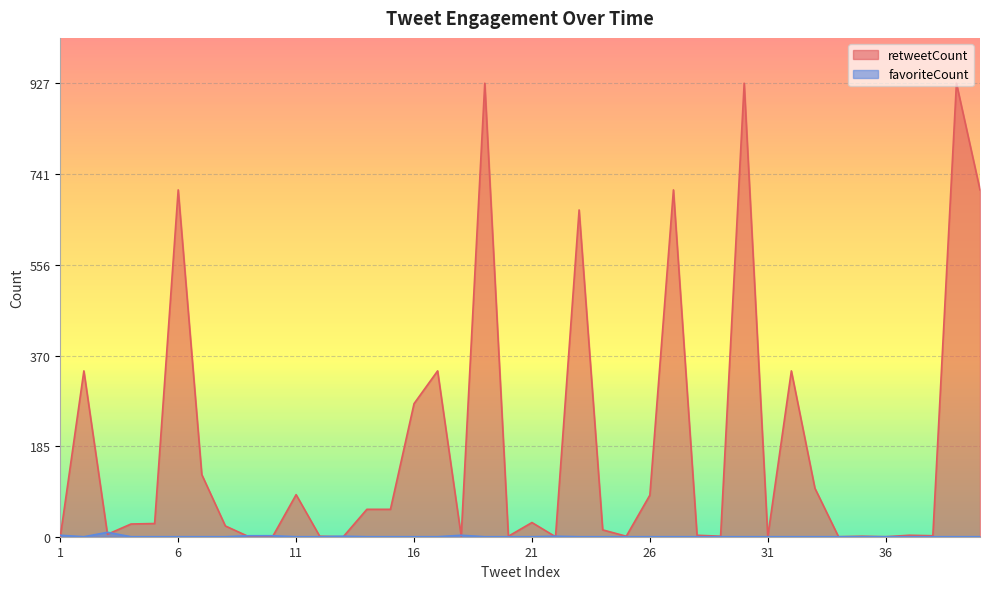

At 10, list the series in order from smallest to largest.

retweetCount, favoriteCount